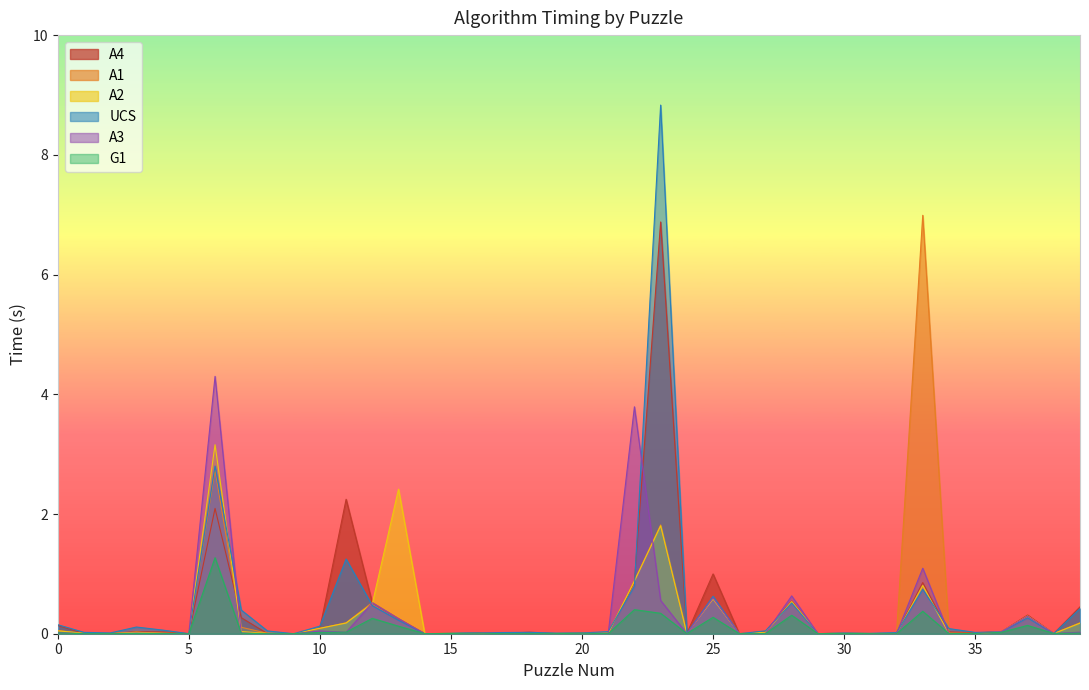

How many intersections are there between UCS and G1?

10